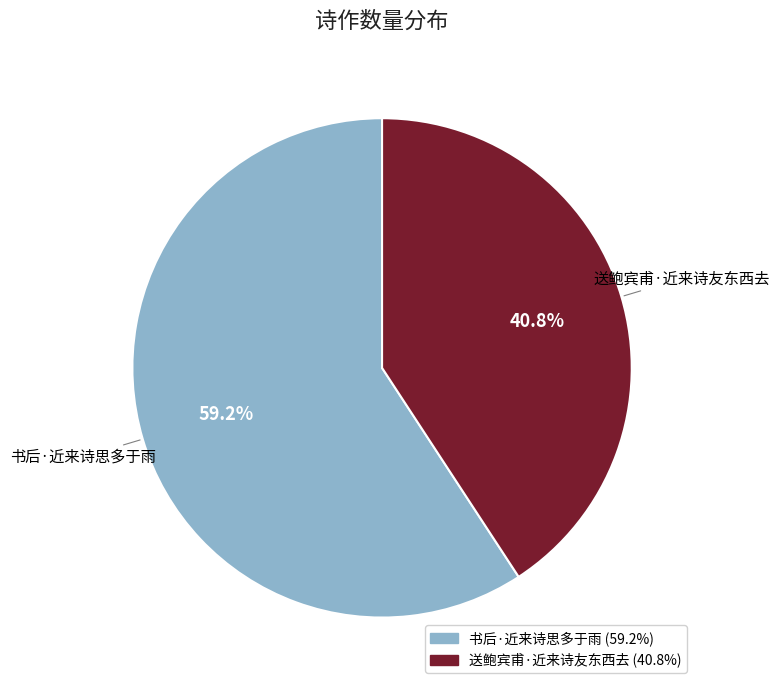

To the nearest percent, what is the difference between the 送鲍宾甫·近来诗友东西去 and 书后·近来诗思多于雨 slice percentages?

18%